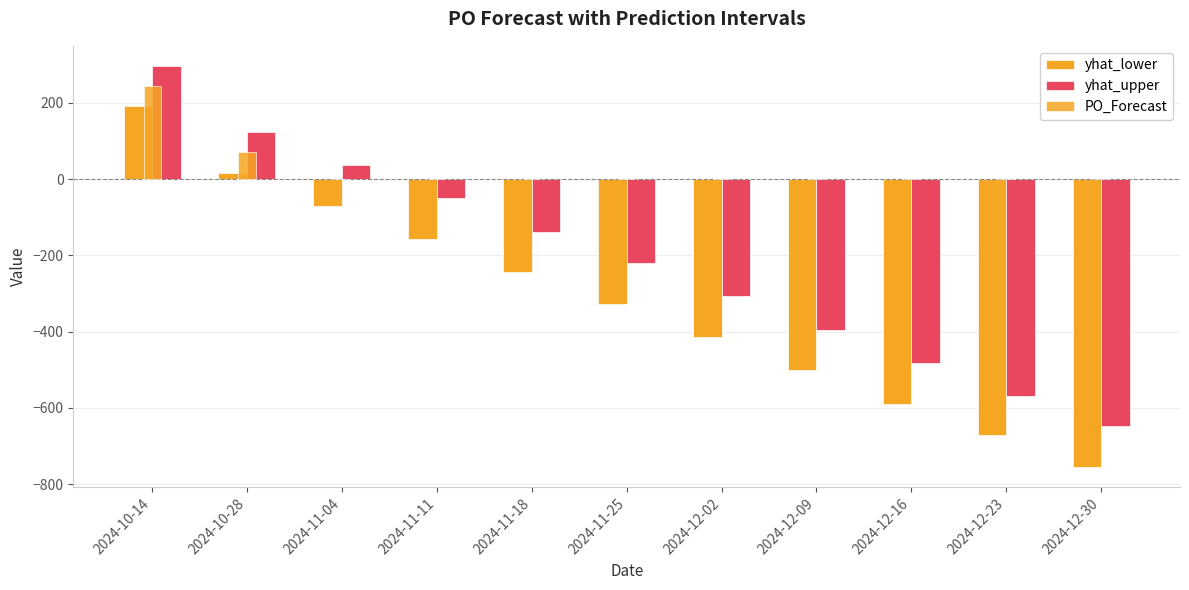

Which series has the largest total across all categories?

PO_Forecast